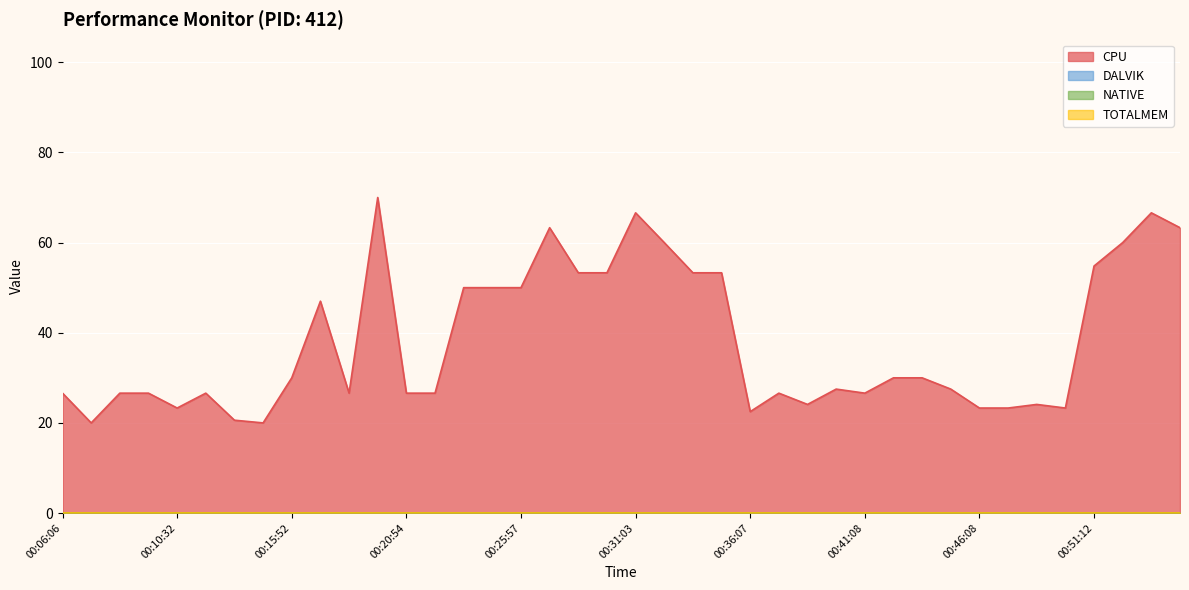

At which label is CPU closest to 45?

00:17:08